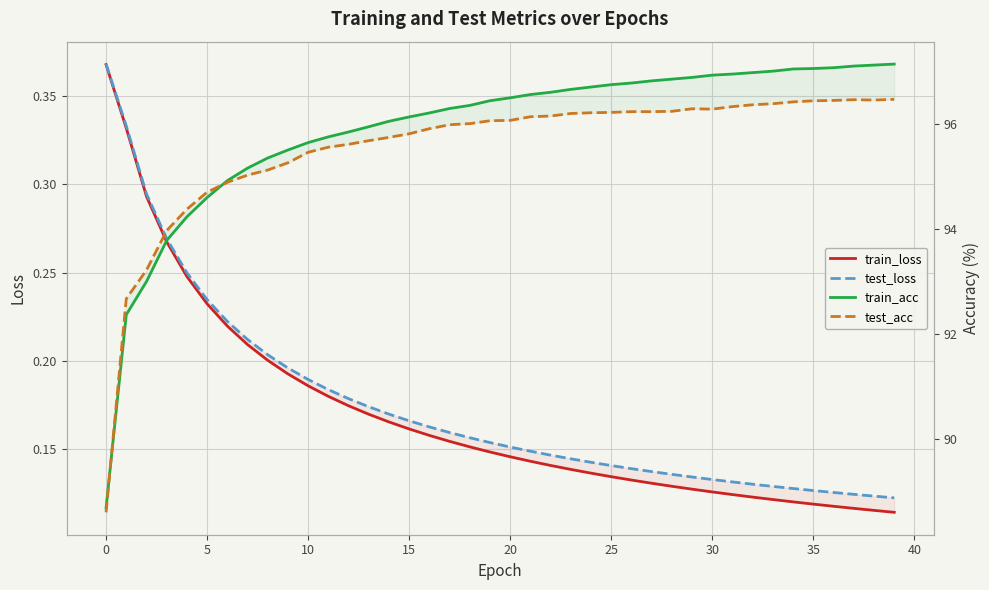

True or false: train_acc and test_loss cross at least once.

False